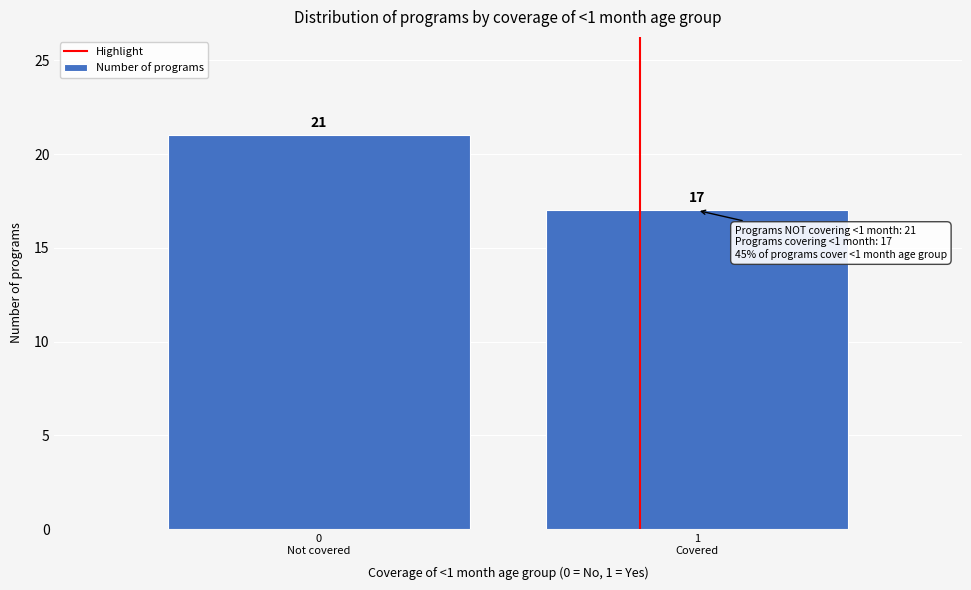

Reading right to left, list all the values displayed in this chart.

17	21